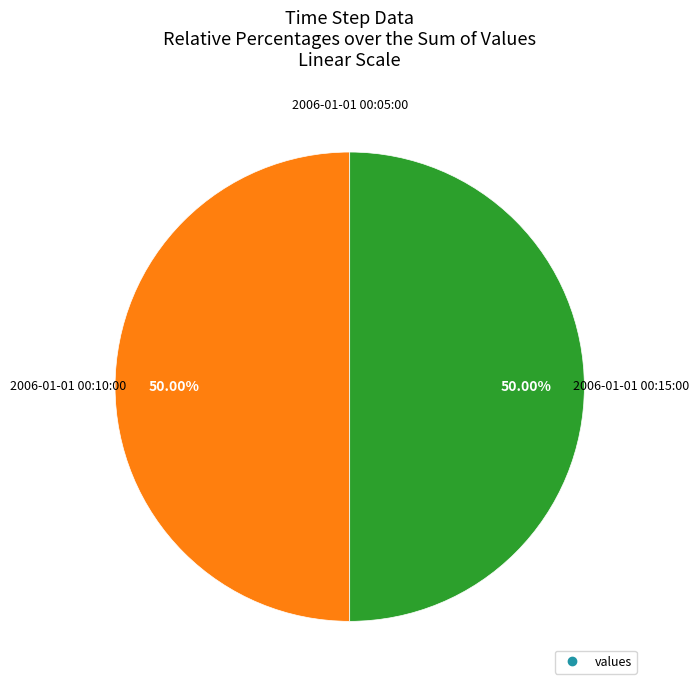

How many segments does this pie chart have?

3